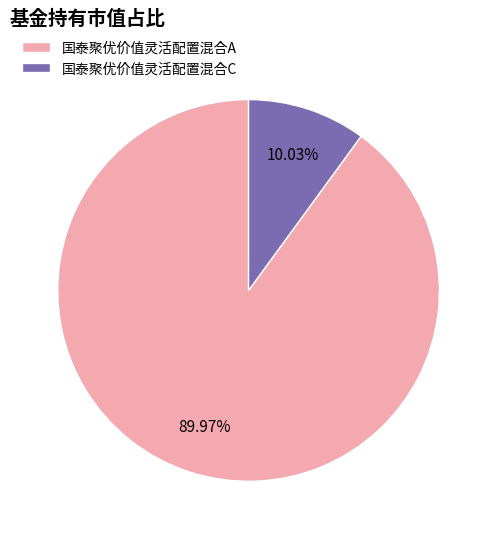

To the nearest percent, what is the combined percentage of 国泰聚优价值灵活配置混合A and 国泰聚优价值灵活配置混合C?

100%